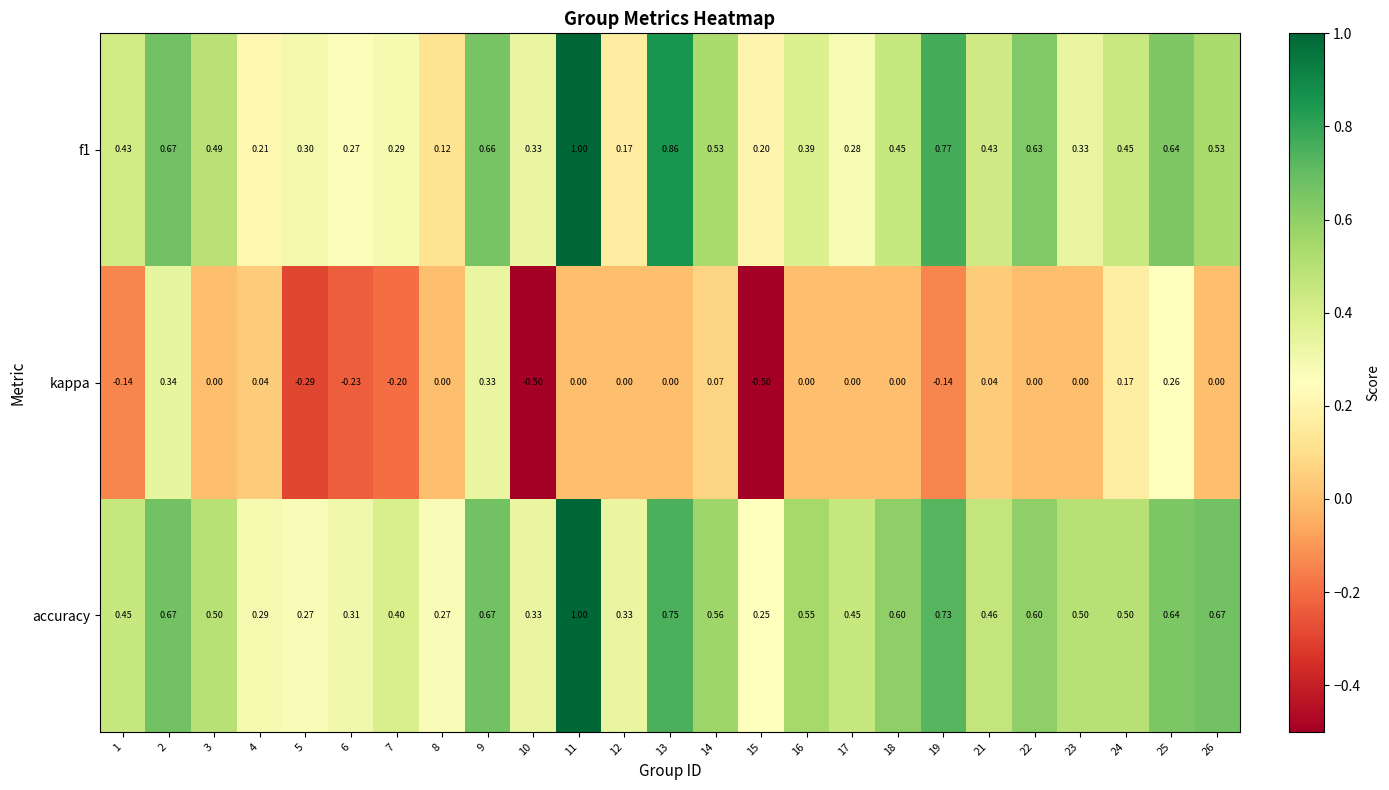

Is the value of kappa at 2 greater than the value of accuracy at 10?

Yes